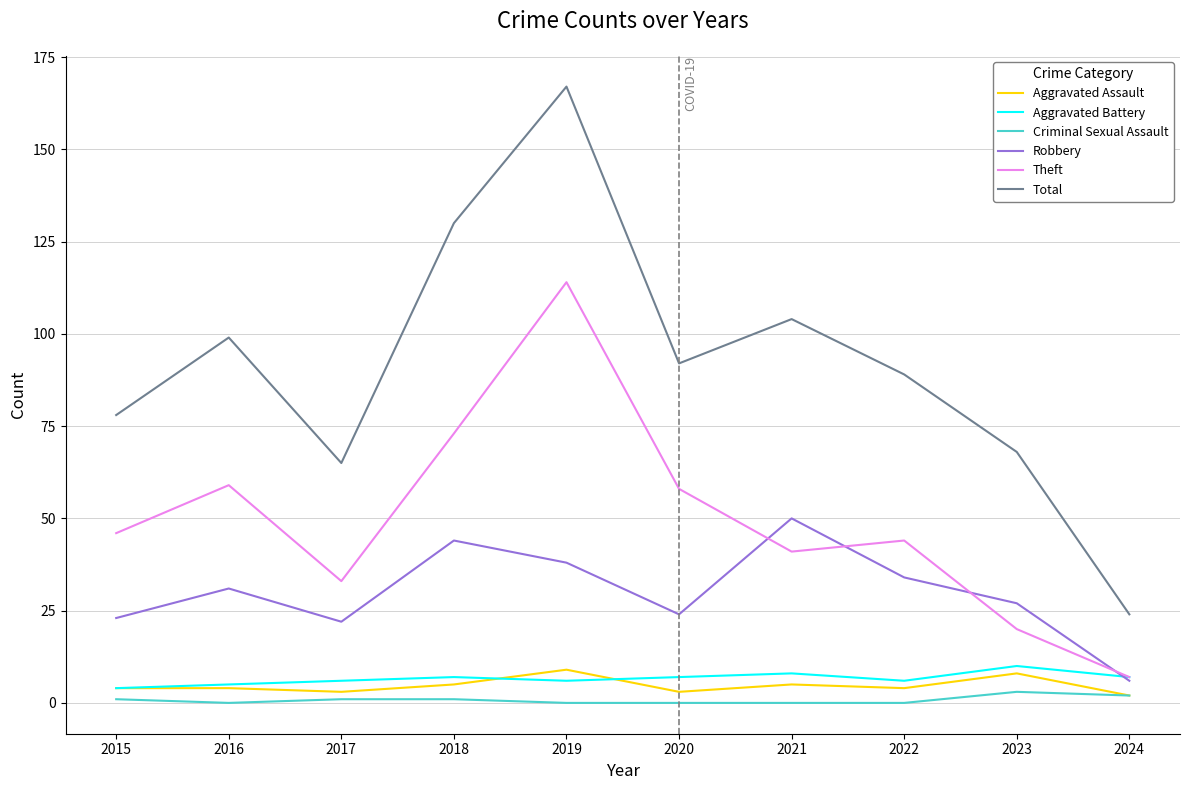

Where does the Total series first go above 92?

2016